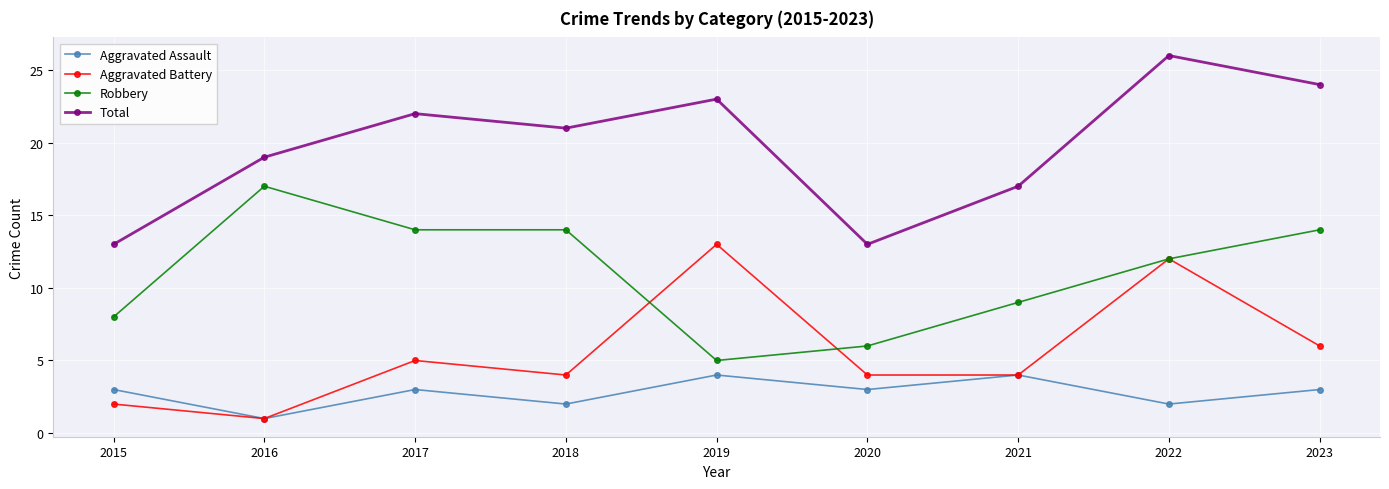

What is the value of the Aggravated Assault point at the 5th from the left?

4